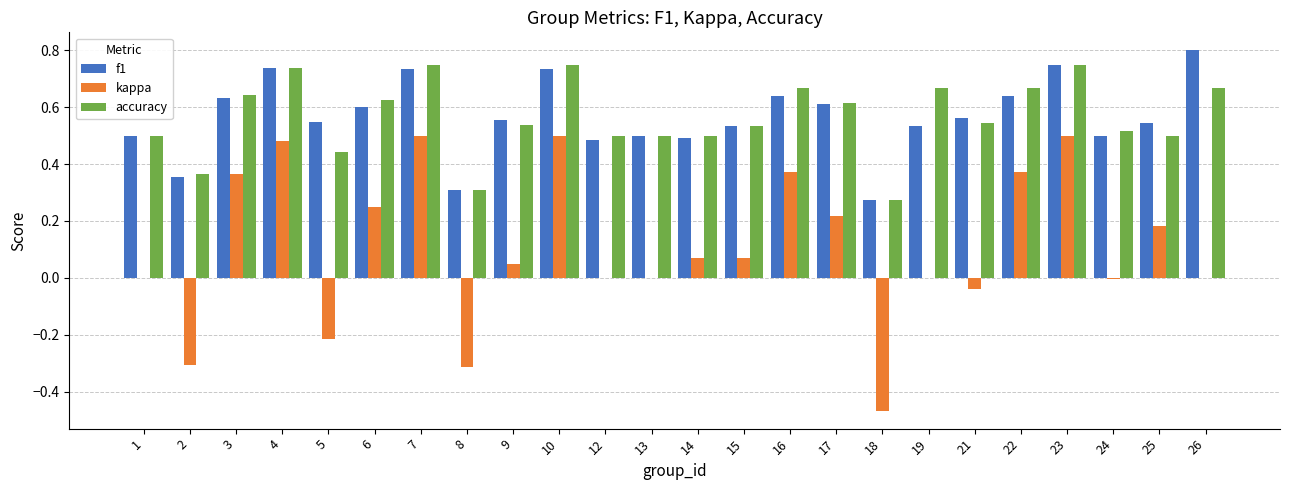

What is the sum of all f1 values?

13.6